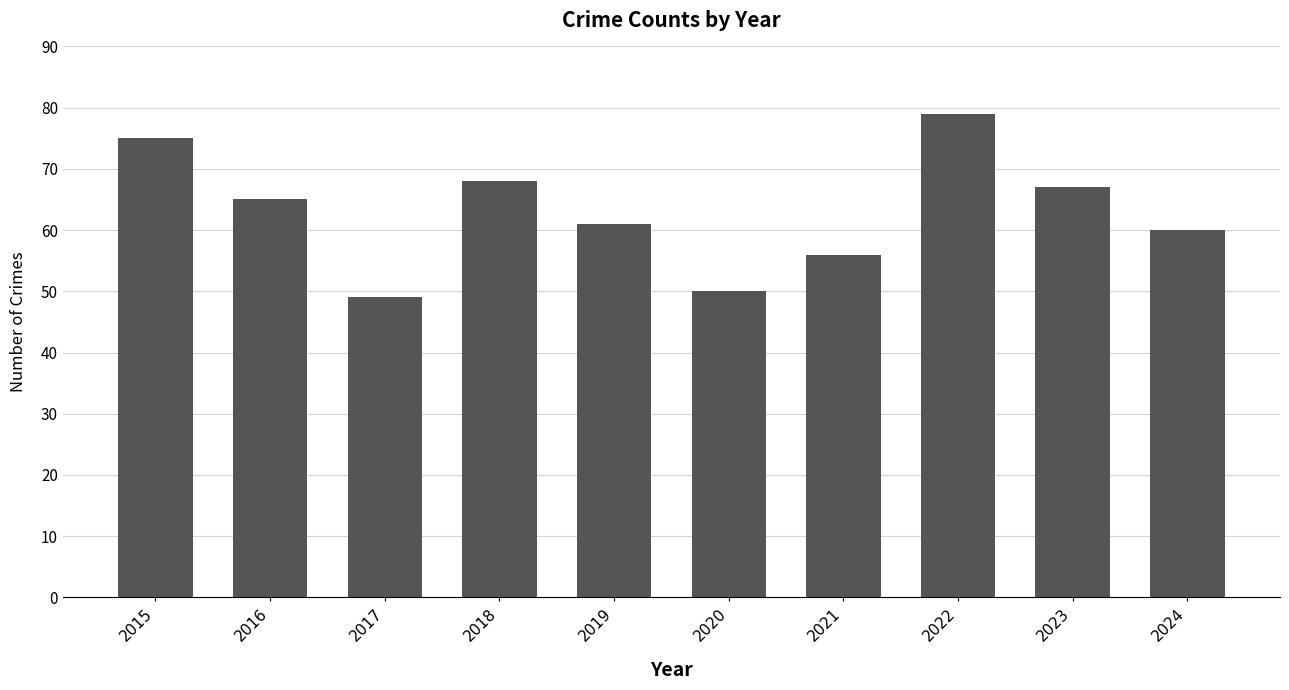

Which category has the highest value across all series?

2022